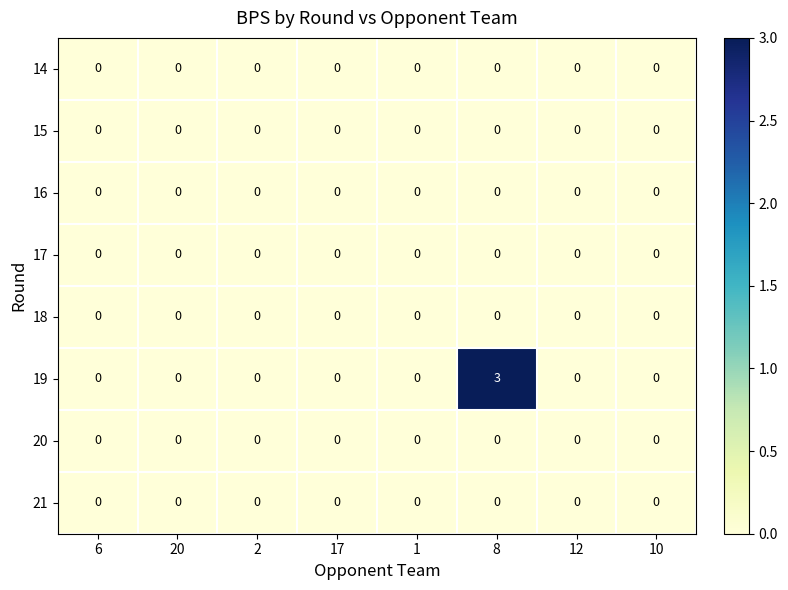

The 21 series shows 0 at 20. True or false?

True